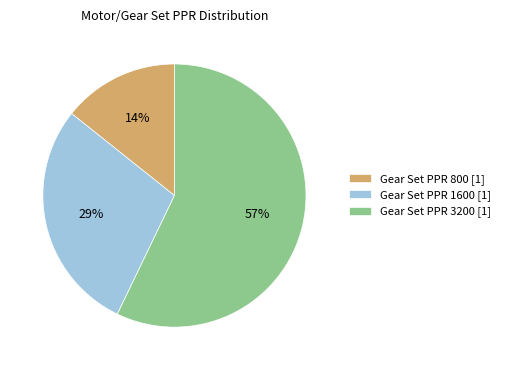

Do Gear Set PPR 3200 [1] and Gear Set PPR 800 [1] together represent more than half of the pie?

Yes